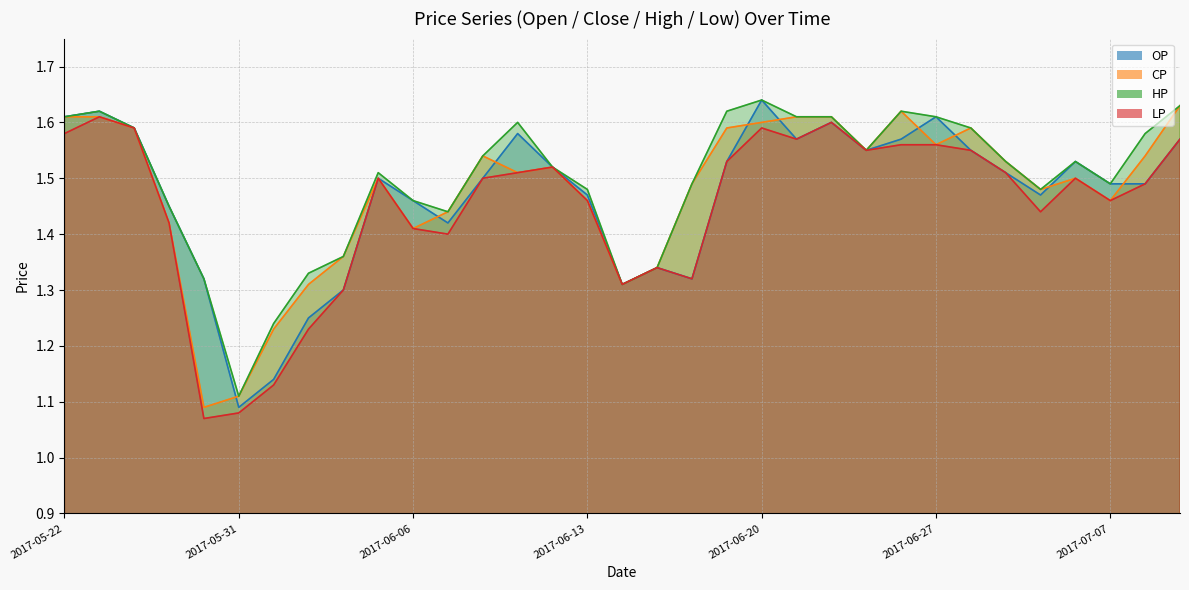

At which category does LP reach its first local peak?

2017-05-23